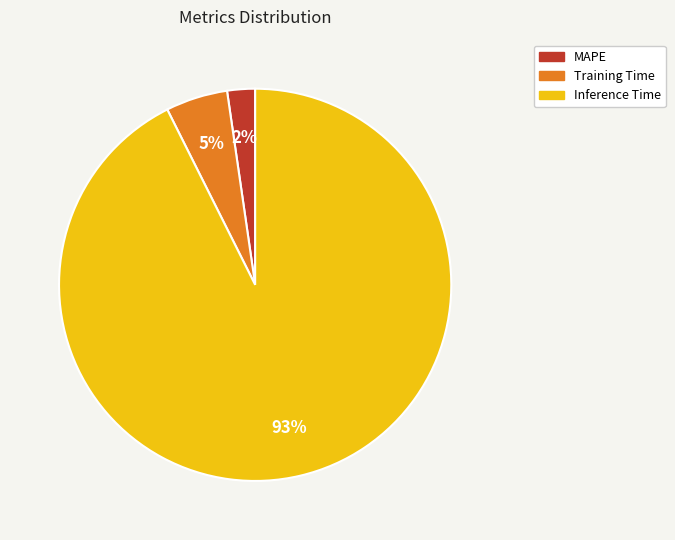

What is the majority slice?

Inference Time